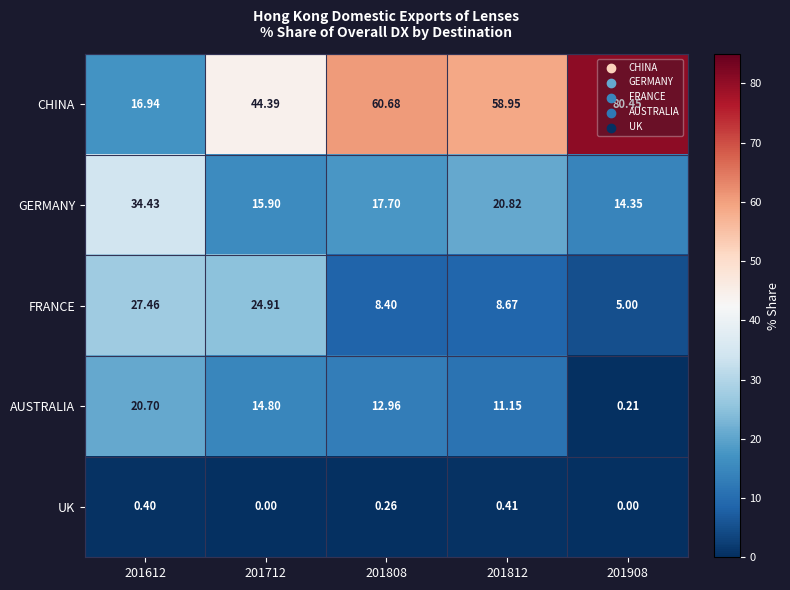

List the series in order of their peak value, highest first.

CHINA, GERMANY, FRANCE, AUSTRALIA, UK